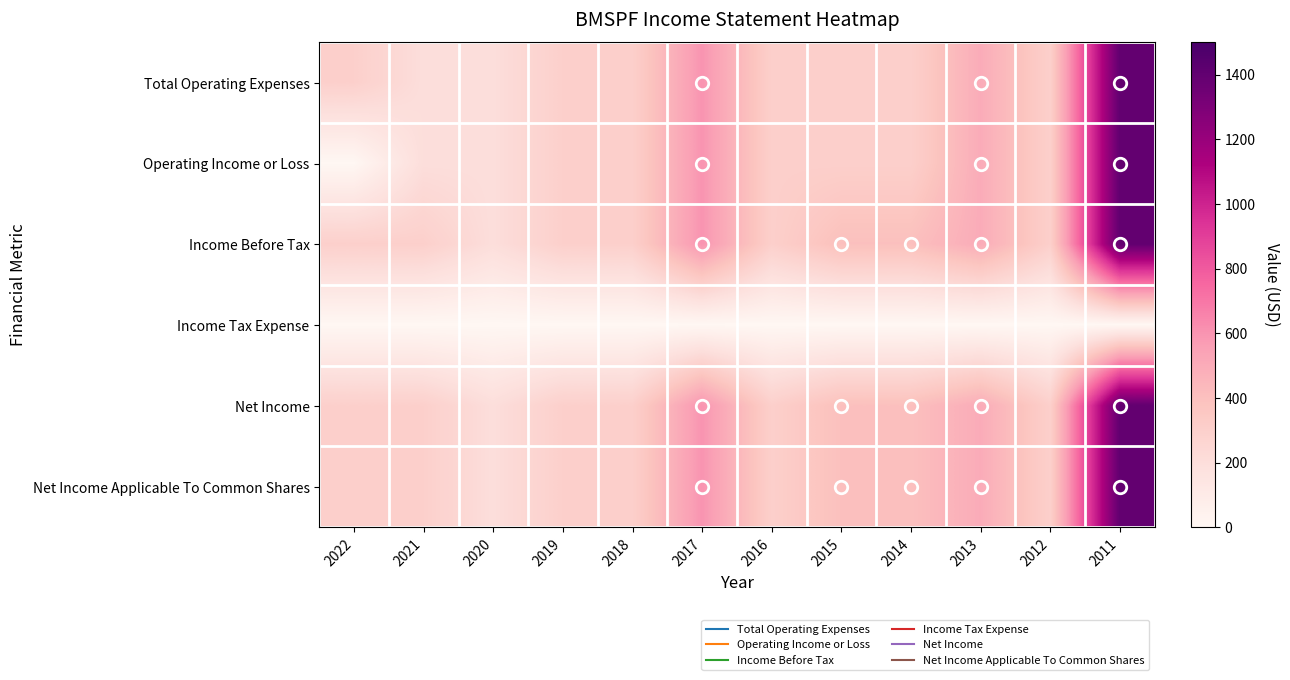

List the series in order of their peak value, highest first.

Total Operating Expenses, Operating Income or Loss, Income Before Tax, Net Income, Net Income Applicable To Common Shares, Income Tax Expense